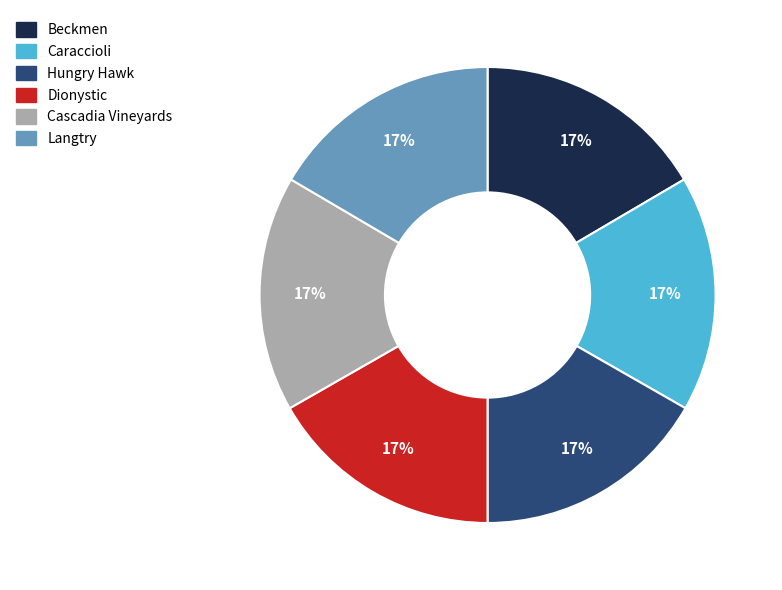

What is the ratio of the value at Cascadia Vineyards to the value at Dionystic?

1.0